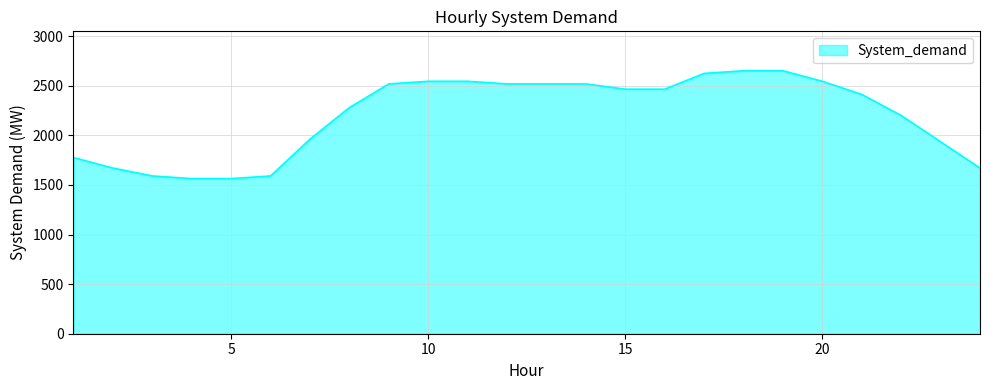

What is the greatest value displayed?

2650.5